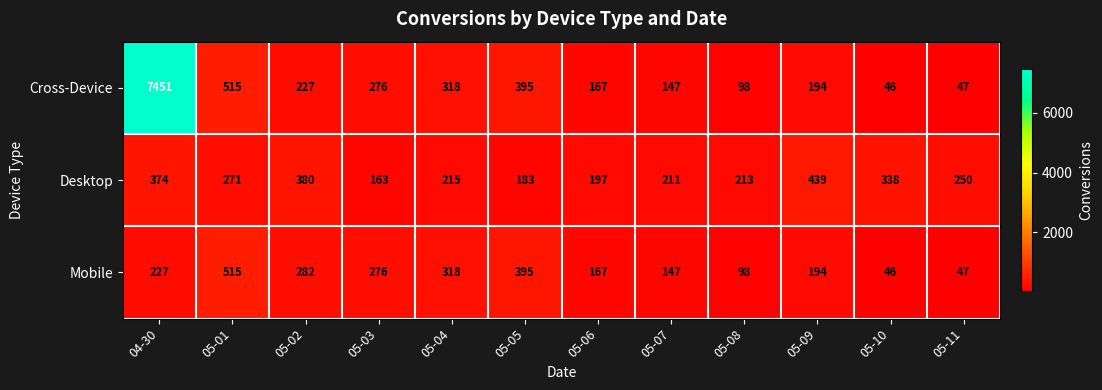

Which category has the highest value across all series?

04-30